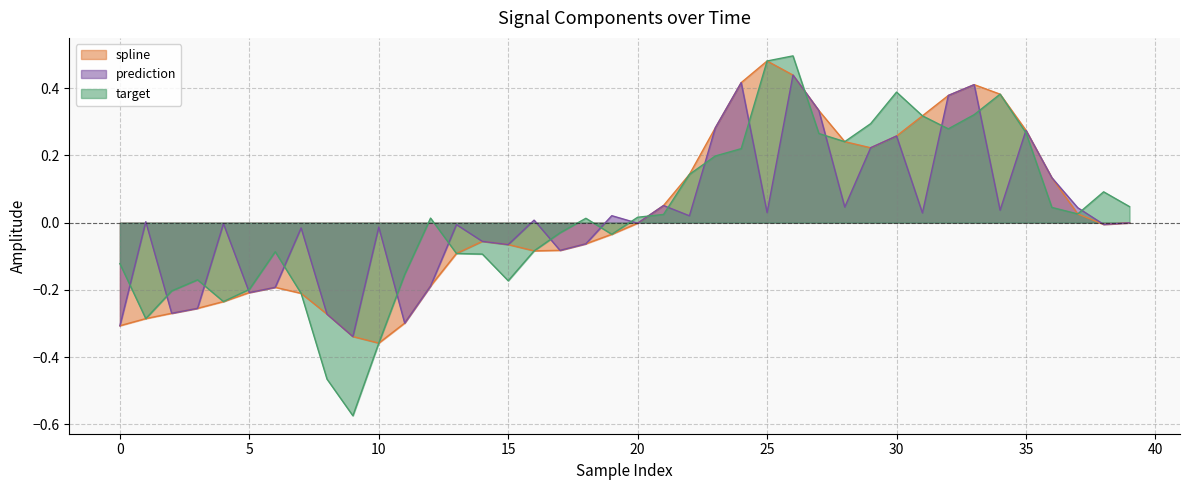

True or false: spline and prediction cross at least once.

False